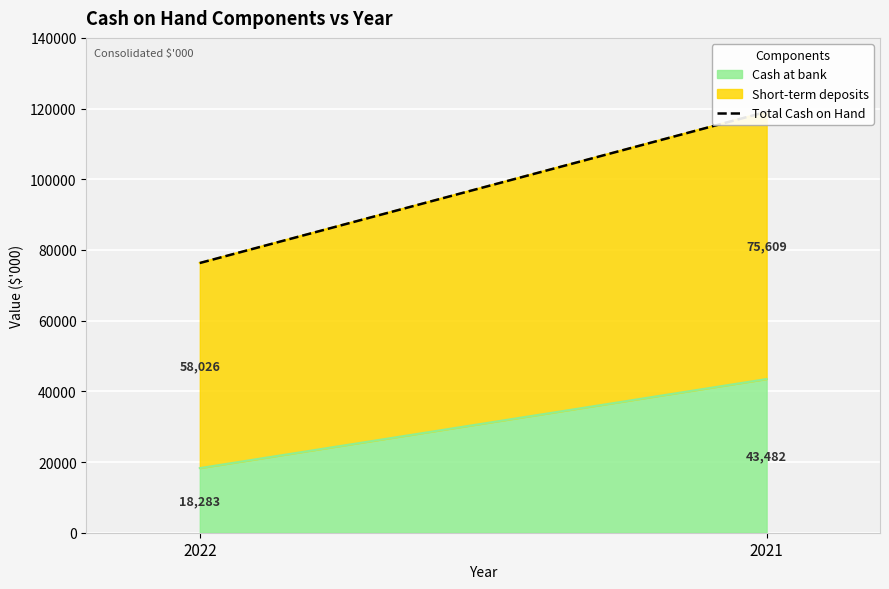

Reading left to right, what are all the values shown in this chart?

2022=76309	2021=119091